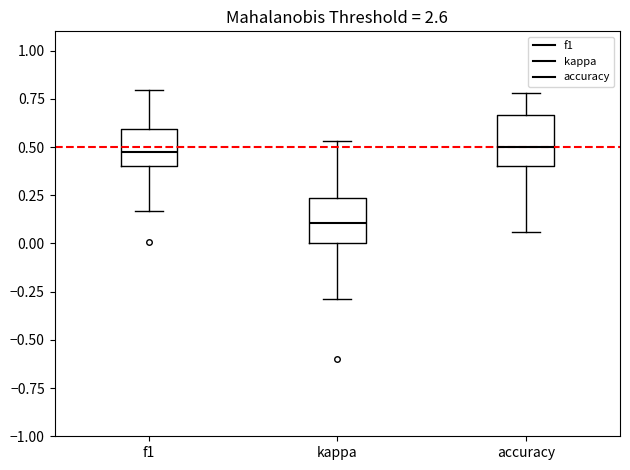

Reading left to right, read every box against the y-axis: the position of its median line, the range the box covers, and the ends of its whiskers. The values are not printed on the chart, so give them approximately, as read against the axis.

f1: median 0.45, box 0.40 to 0.60, whiskers 0.15 to 0.80
kappa: median 0.10, box 0.00 to 0.25, whiskers -0.30 to 0.55
accuracy: median 0.50, box 0.40 to 0.65, whiskers 0.05 to 0.80